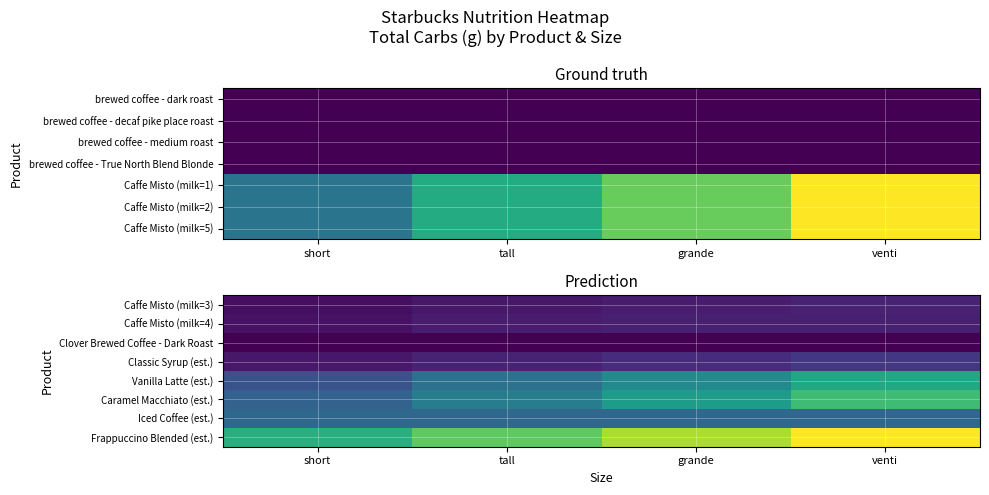

What is the spread (max minus min) of values at short?

50